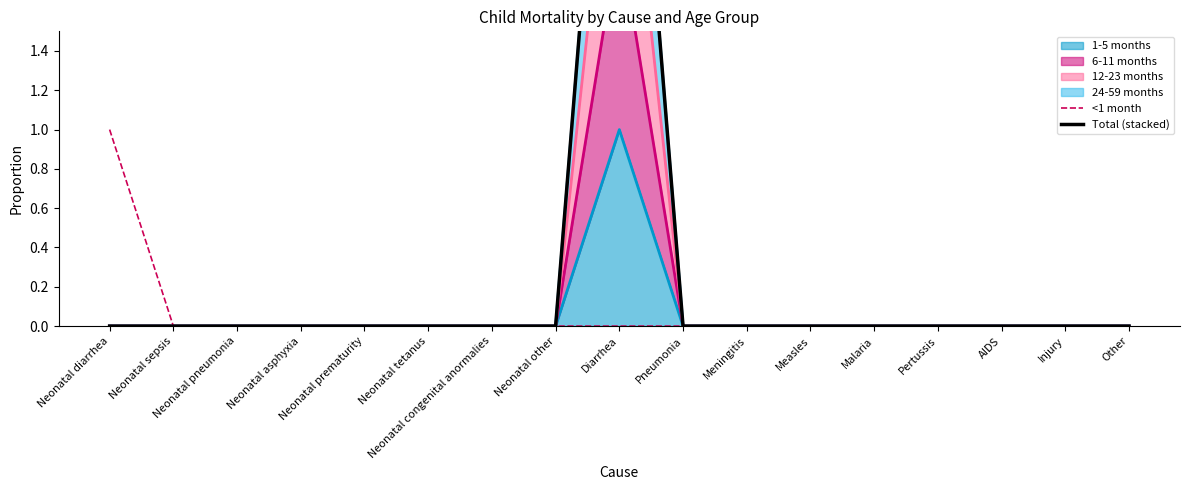

Rank the categories by <1 month value from highest to lowest.

Neonatal diarrhea, Neonatal sepsis, Neonatal pneumonia, Neonatal asphyxia, Neonatal prematurity, Neonatal tetanus, Neonatal congenital anormalies, Neonatal other, Diarrhea, Pneumonia, Meningitis, Measles, Malaria, Pertussis, AIDS, Injury, Other